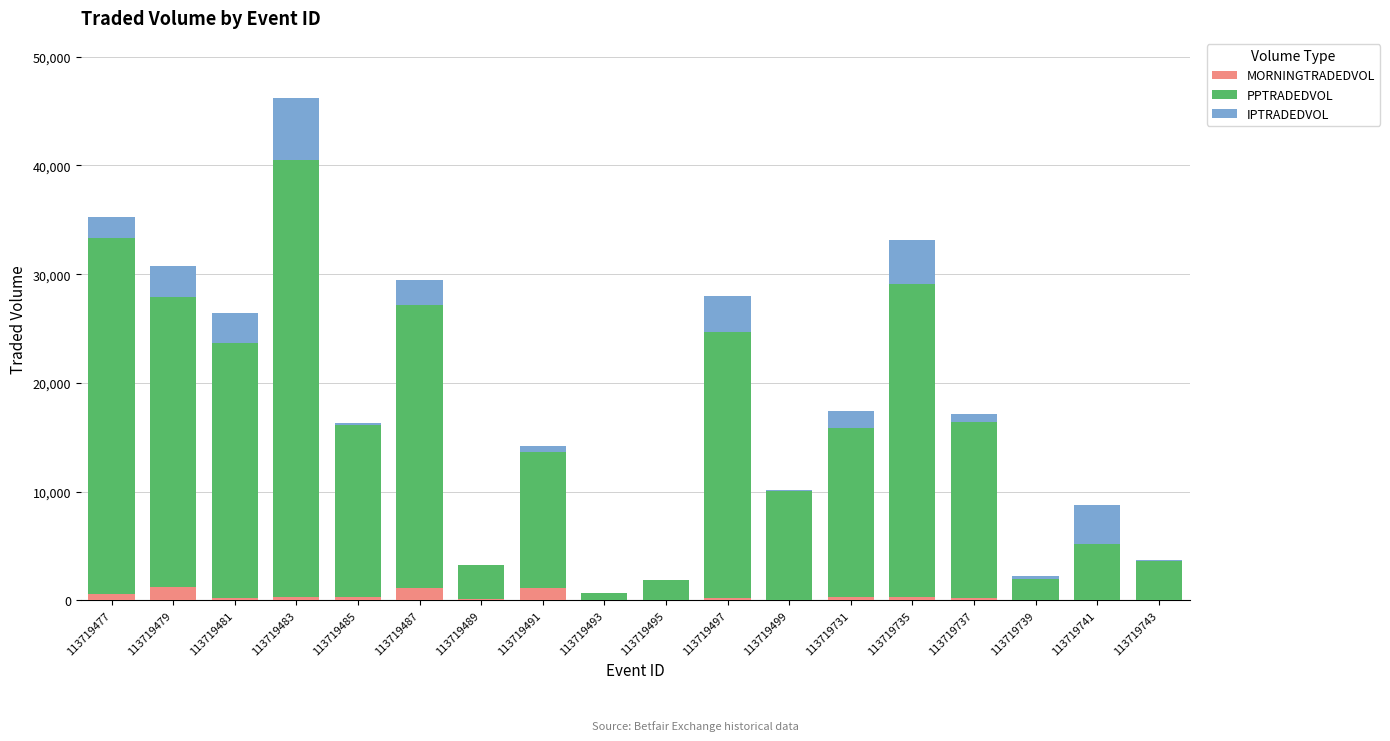

How many distinct data groups are displayed?

3